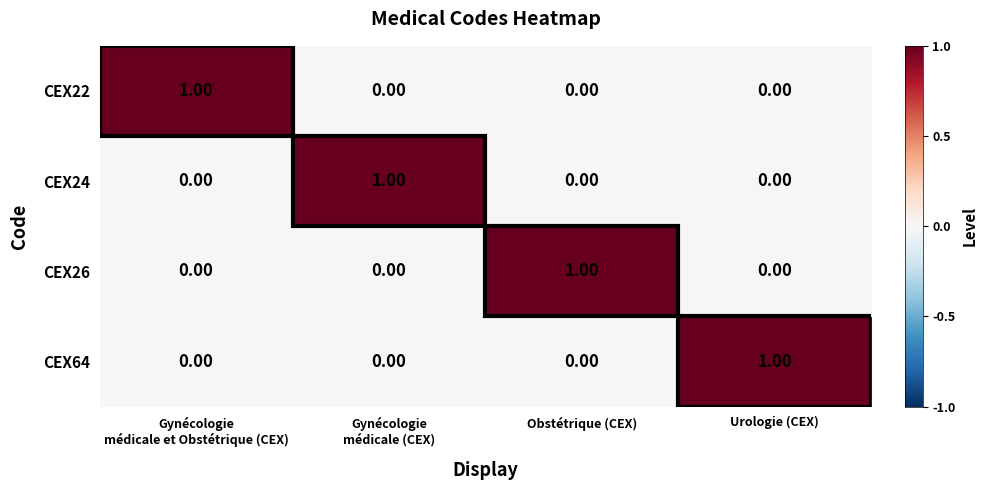

At how many categories does at least one series exceed 0?

4